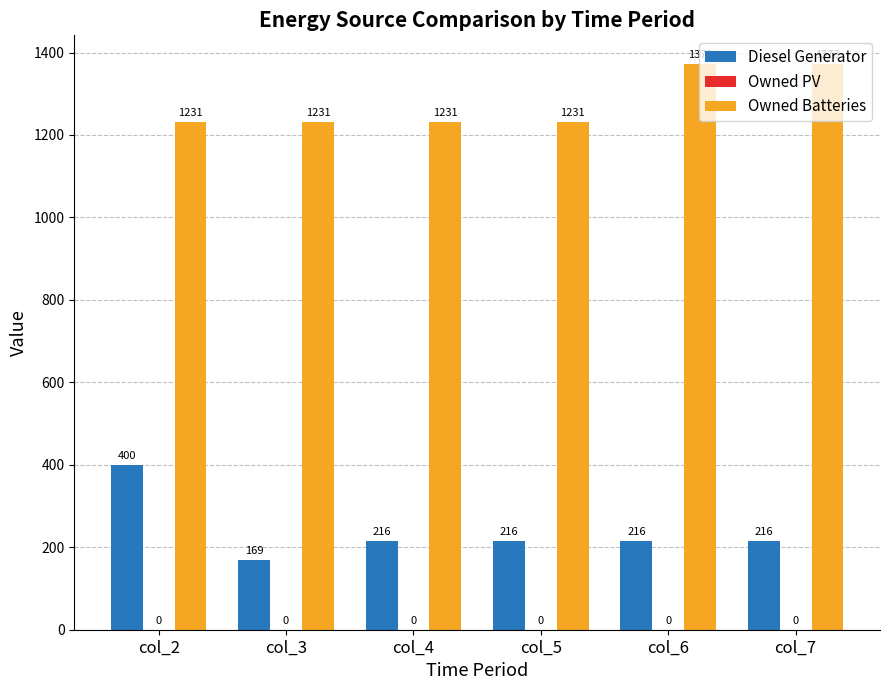

How many groups of bars are there?

6